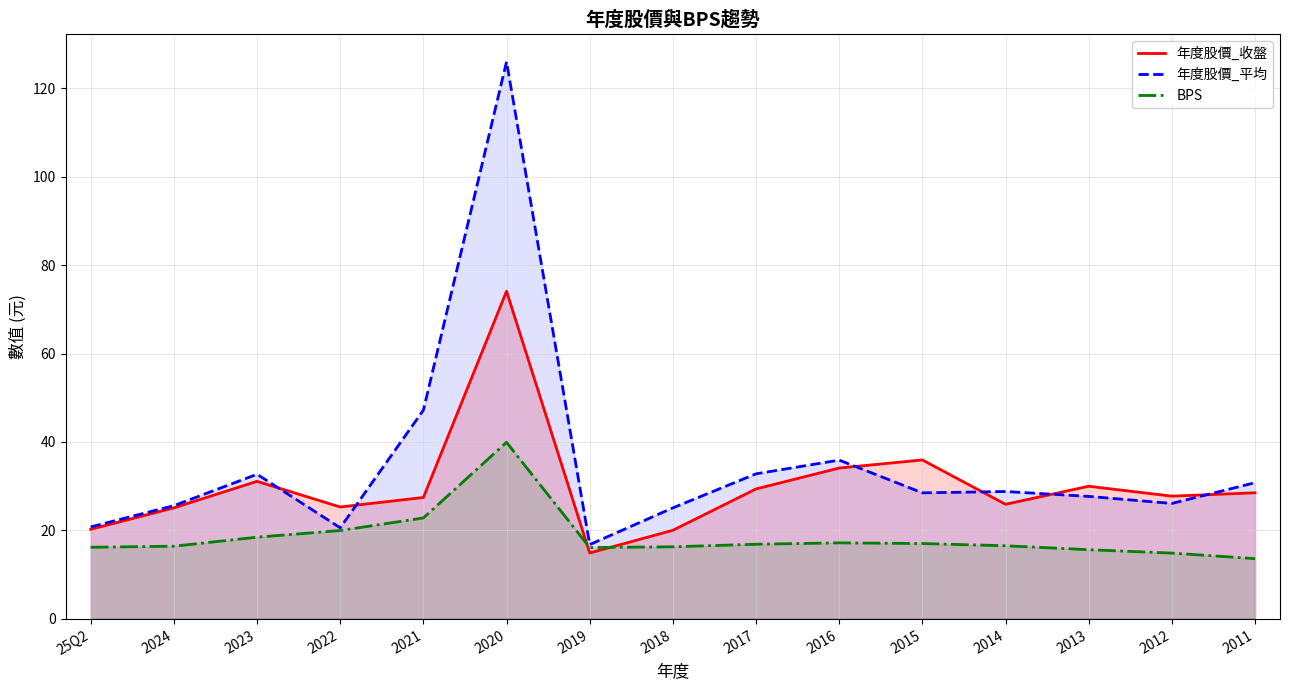

How many data points does each series have?

15